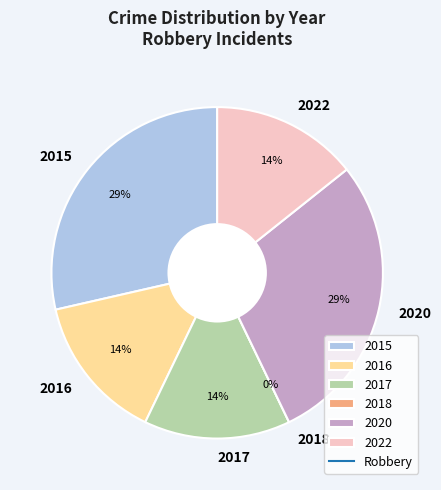

The 2022 slice represents 14% of the pie. True or false?

True